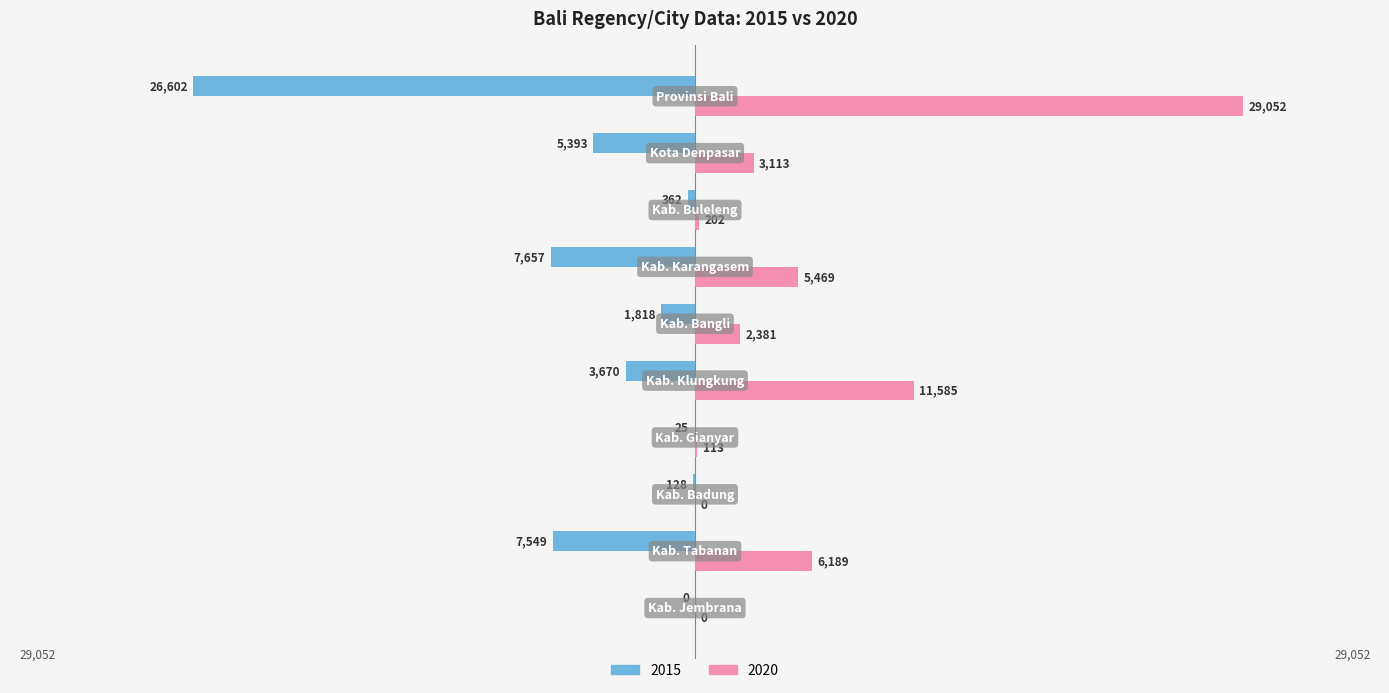

What is the sum of all 2015 values?

-53204